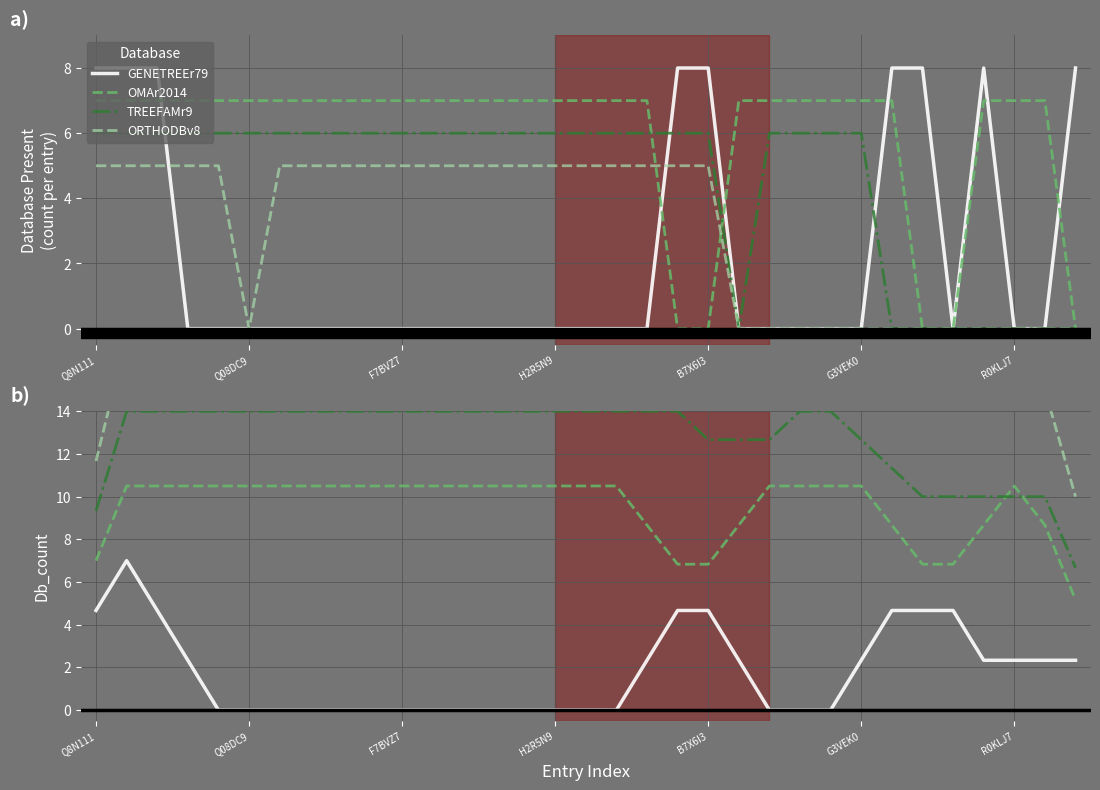

True or false: TREEFAMr9 has more than 2 interior local peaks.

False